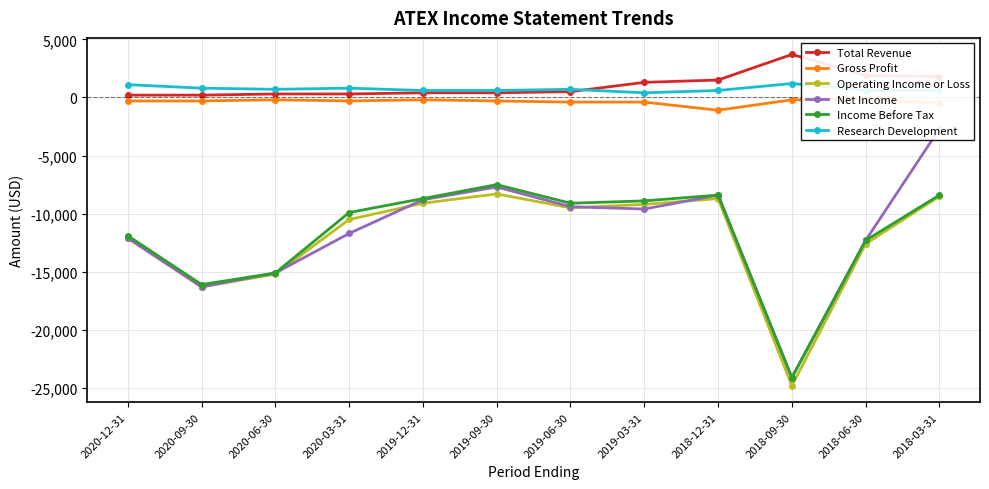

What is the difference between the second highest and second lowest values in the Gross Profit series?

300